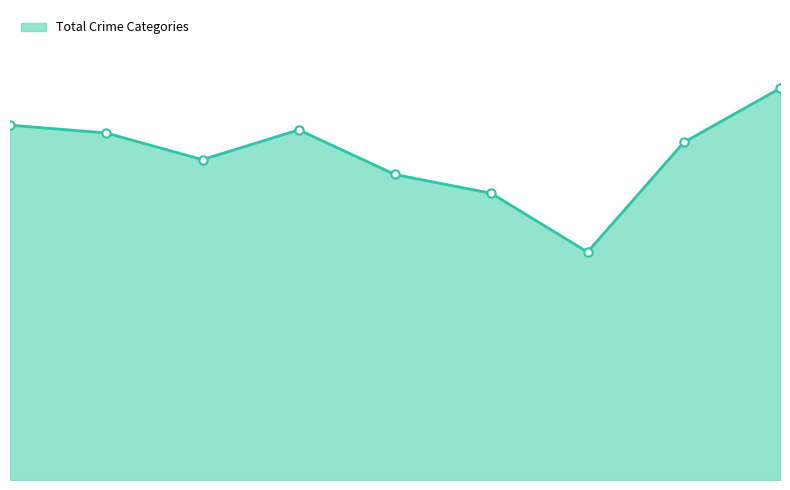

Is this an area chart (filled region under the line)?

Yes